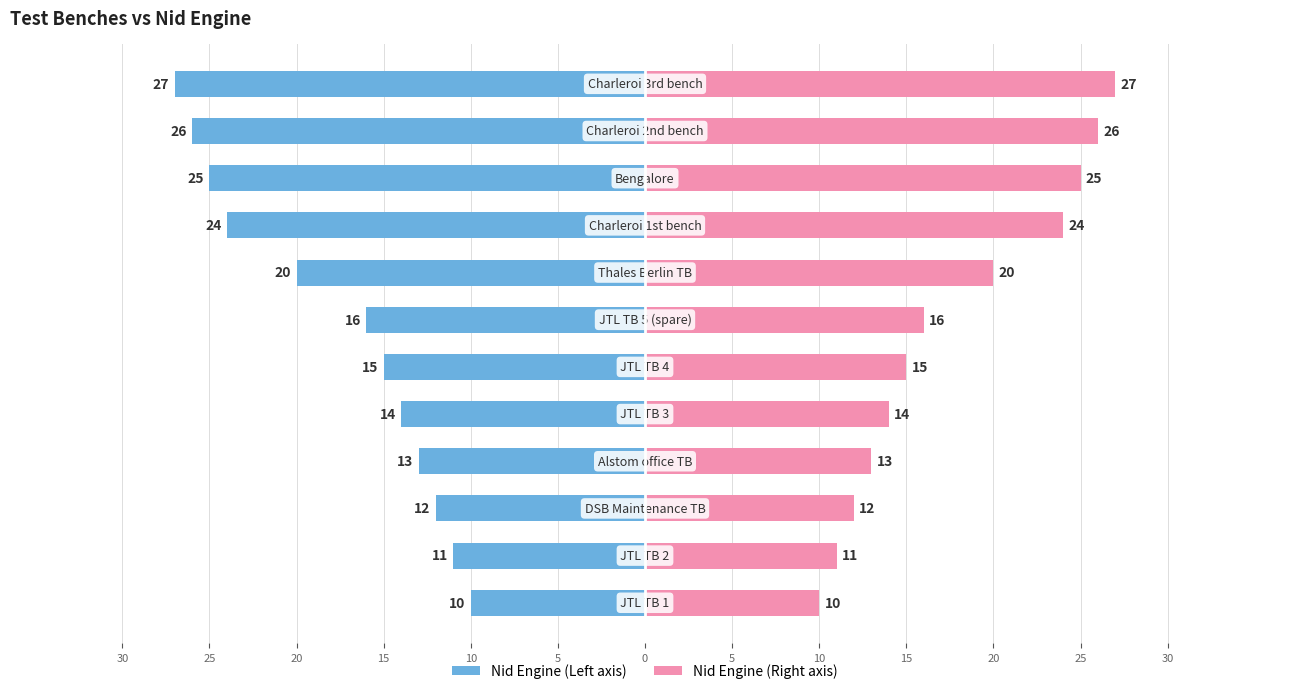

How many groups of bars are there?

12